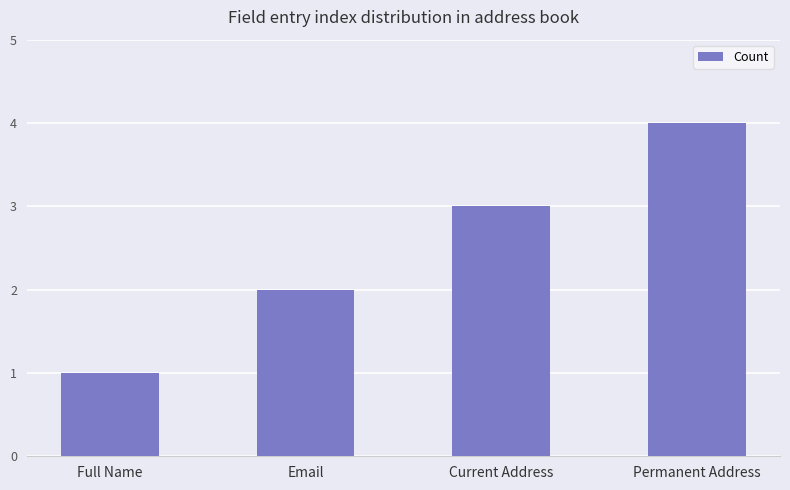

Approximately how many times larger is the value at Full Name compared to Email?

0.5